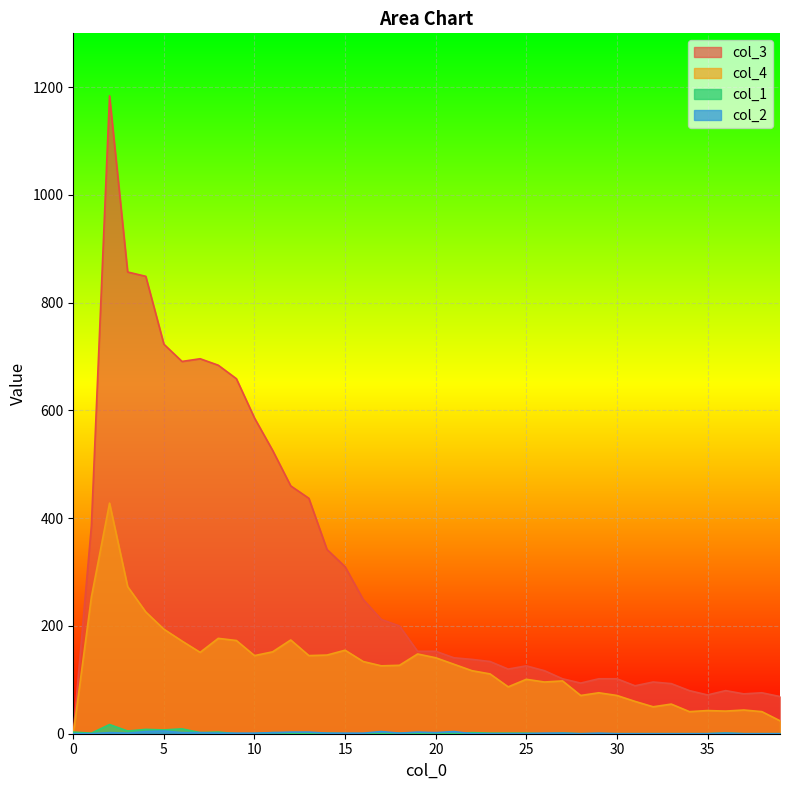

Reading right to left, list all the values displayed in this chart.

col_1: 39=0	38=0	37=0	36=1	35=0	34=0	33=0	32=0	31=0	30=0	29=0	28=0	27=1	26=0	25=1	24=1	23=1	22=2	21=0	20=1	19=0	18=1	17=0	16=0	15=0	14=1	13=1	12=1	11=2	10=0	9=0	8=3	7=2	6=9	5=7	4=8	3=5	2=17	1=1	0=3
col_2: 39=0	38=0	37=0	36=1	35=0	34=0	33=0	32=0	31=0	30=0	29=1	28=0	27=1	26=1	25=0	24=0	23=0	22=0	21=4	20=2	19=3	18=1	17=4	16=1	15=1	14=1	13=3	12=3	11=2	10=1	9=1	8=1	7=2	6=2	5=5	4=4	3=1	2=2	1=0	0=0
col_3: 39=69	38=76	37=74	36=80	35=72	34=80	33=93	32=96	31=89	30=102	29=102	28=94	27=102	26=117	25=126	24=120	23=134	22=138	21=141	20=153	19=153	18=200	17=212	16=249	15=310	14=342	13=437	12=460	11=526	10=586	9=659	8=684	7=696	6=691	5=723	4=849	3=857	2=1184	1=386	0=0
col_4: 39=24	38=41	37=44	36=42	35=43	34=41	33=55	32=50	31=60	30=71	29=76	28=71	27=98	26=96	25=101	24=87	23=111	22=117	21=129	20=141	19=148	18=127	17=126	16=134	15=155	14=146	13=145	12=174	11=152	10=145	9=173	8=177	7=151	6=172	5=194	4=226	3=273	2=428	1=254	0=0